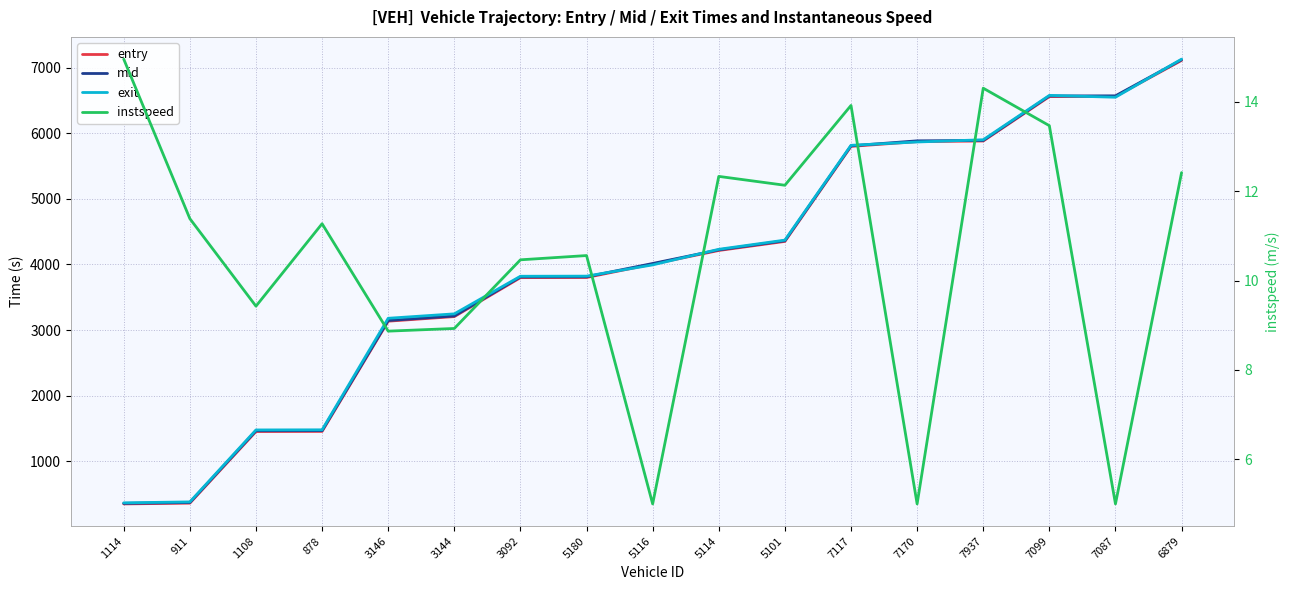

What is the average value of the entry series?

3994.9